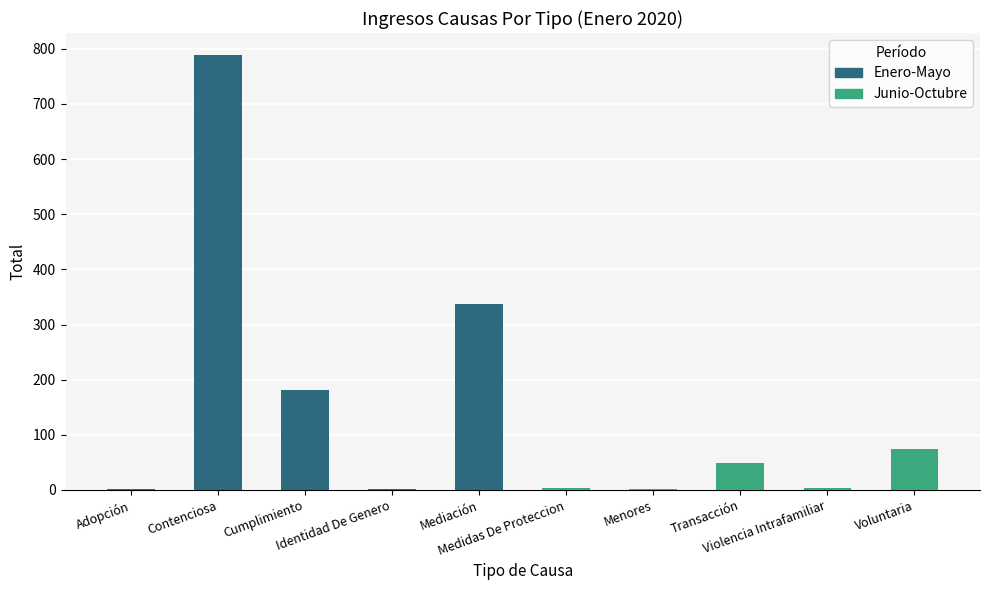

What is the approximate value at Cumplimiento, to the nearest 100?

200